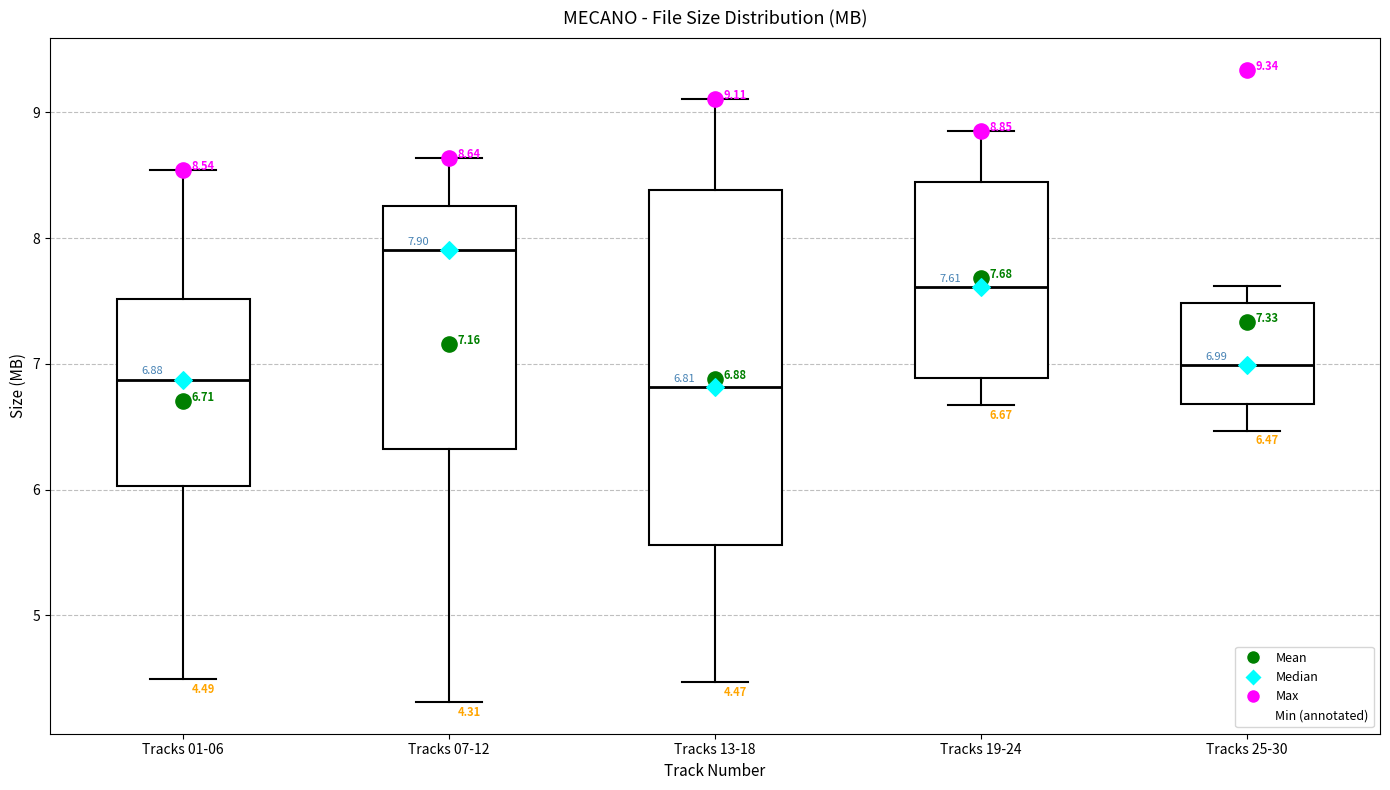

Which box has the highest median line?

Tracks 07-12